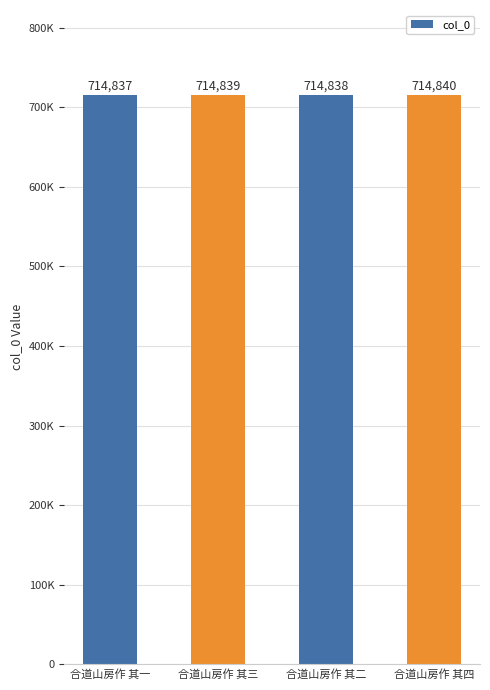

What is the value of the 4th bar from the left?

714840